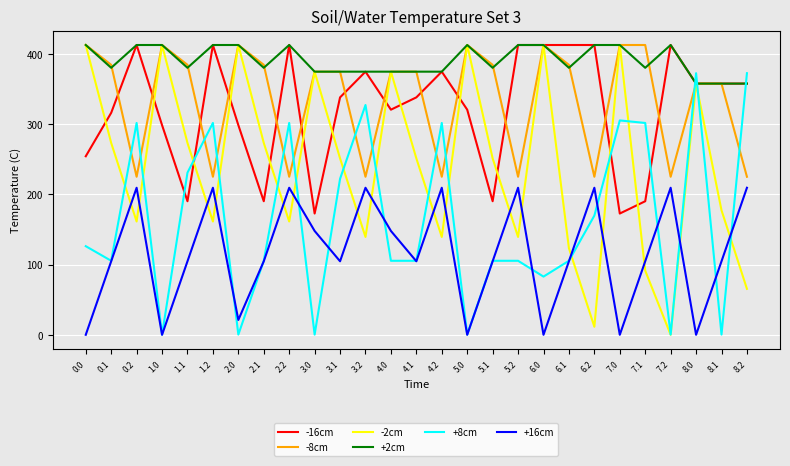

Reading left to right, transcribe all the data shown in this chart.

-16cm: 0.0=254.5	0.1=316.4	0.2=413.0	1.0=298.8	1.1=190.4	1.2=413.0	2.0=298.8	2.1=190.4	2.2=413.0	3.0=172.8	3.1=338.4	3.2=375.0	4.0=320.8	4.1=338.4	4.2=375.0	5.0=320.8	5.1=190.4	5.2=413.0	6.0=413.0	6.1=413.0	6.2=413.0	7.0=172.8	7.1=190.4	7.2=413.0	8.0=358.0	8.1=358.0	8.2=358.0
-8cm: 0.0=413.0	0.1=384.7	0.2=225.2	1.0=413.0	1.1=384.7	1.2=225.2	2.0=413.0	2.1=384.7	2.2=225.2	3.0=375.0	3.1=375.0	3.2=225.2	4.0=375.0	4.1=375.0	4.2=225.2	5.0=413.0	5.1=384.7	5.2=225.2	6.0=413.0	6.1=384.7	6.2=225.2	7.0=413.0	7.1=413.0	7.2=225.2	8.0=358.0	8.1=358.0	8.2=225.2
-2cm: 0.0=413.0	0.1=273.4	0.2=161.5	1.0=413.0	1.1=273.4	1.2=161.5	2.0=413.0	2.1=273.4	2.2=161.5	3.0=375.0	3.1=251.4	3.2=139.5	4.0=375.0	4.1=251.4	4.2=139.5	5.0=413.0	5.1=251.4	5.2=139.5	6.0=413.0	6.1=123.4	6.2=11.5	7.0=413.0	7.1=91.4	7.2=0.0	8.0=358.0	8.1=177.4	8.2=65.5
+2cm: 0.0=413.0	0.1=380.5	0.2=413.0	1.0=413.0	1.1=380.5	1.2=413.0	2.0=413.0	2.1=380.5	2.2=413.0	3.0=375.0	3.1=375.0	3.2=375.0	4.0=375.0	4.1=375.0	4.2=375.0	5.0=413.0	5.1=380.5	5.2=413.0	6.0=413.0	6.1=380.5	6.2=413.0	7.0=413.0	7.1=380.5	7.2=413.0	8.0=358.0	8.1=358.0	8.2=358.0
+8cm: 0.0=126.3	0.1=105.5	0.2=301.9	1.0=0.3	1.1=231.1	1.2=301.9	2.0=0.3	2.1=105.5	2.2=301.9	3.0=0.3	3.1=222.3	3.2=327.5	4.0=105.5	4.1=105.5	4.2=301.9	5.0=0.3	5.1=105.5	5.2=105.5	6.0=82.9	6.1=105.5	6.2=169.8	7.0=305.5	7.1=301.9	7.2=0.3	8.0=372.8	8.1=0.3	8.2=372.8
+16cm: 0.0=0.0	0.1=104.8	0.2=209.6	1.0=0.0	1.1=104.8	1.2=209.6	2.0=21.2	2.1=104.8	2.2=209.6	3.0=148.0	3.1=104.8	3.2=209.6	4.0=148.0	4.1=104.8	4.2=209.6	5.0=0.0	5.1=104.8	5.2=209.6	6.0=0.0	6.1=104.8	6.2=209.6	7.0=0.0	7.1=104.8	7.2=209.6	8.0=0.0	8.1=104.8	8.2=209.6